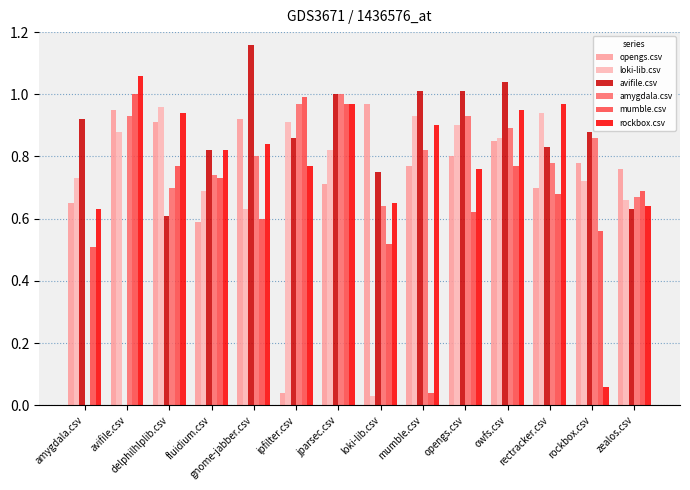

What position from the left is amygdala.csv?

1